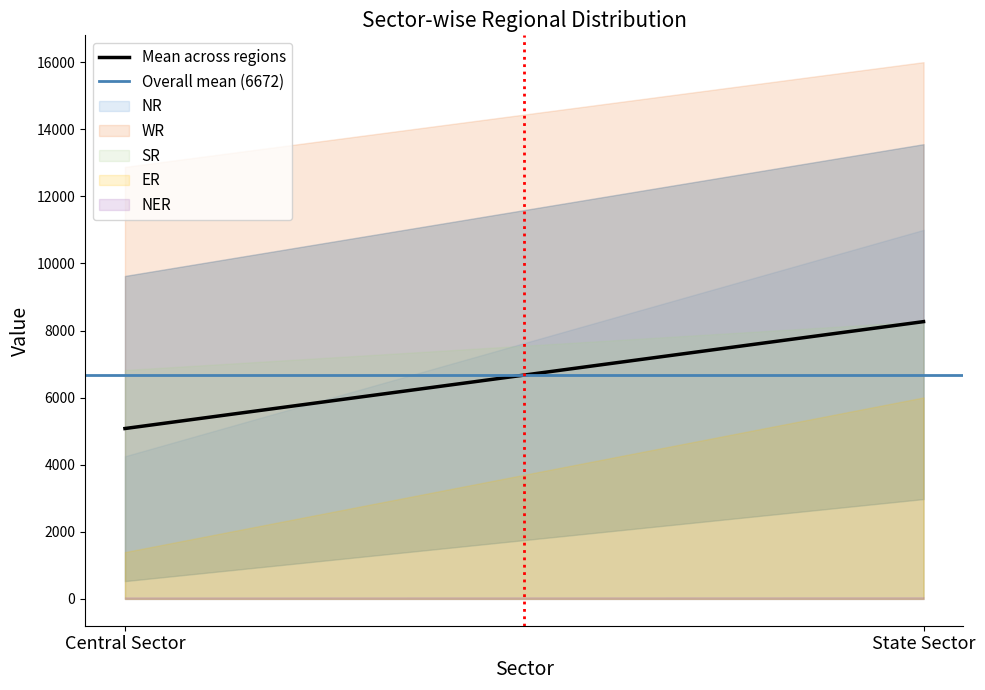

Reading right to left, list all the values displayed in this chart.

Mean across regions: 8264.8	5078.4
Overall mean (6672): 6671.6	6671.6